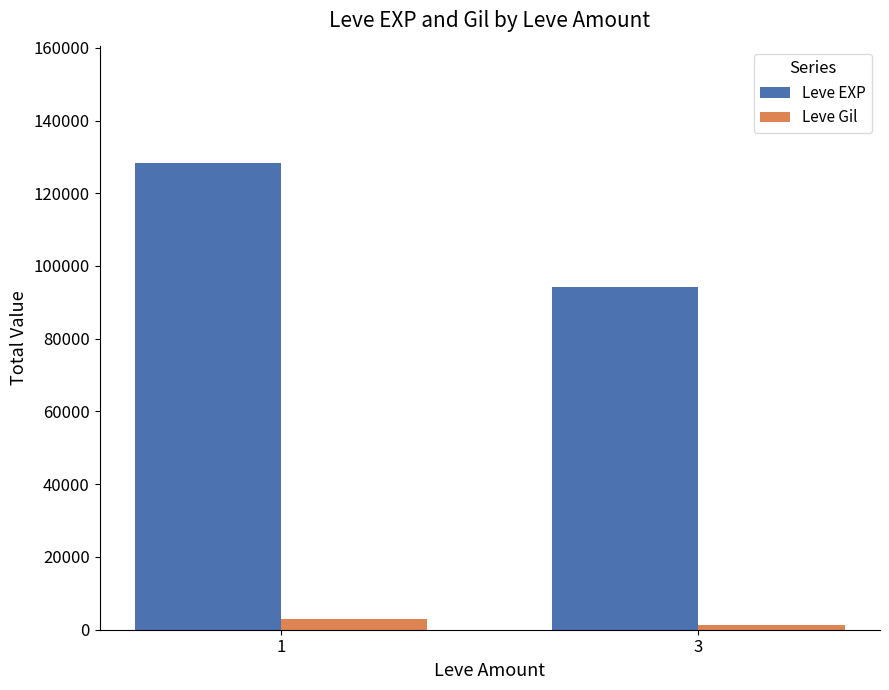

What is the average value of the Leve Gil series?

2148